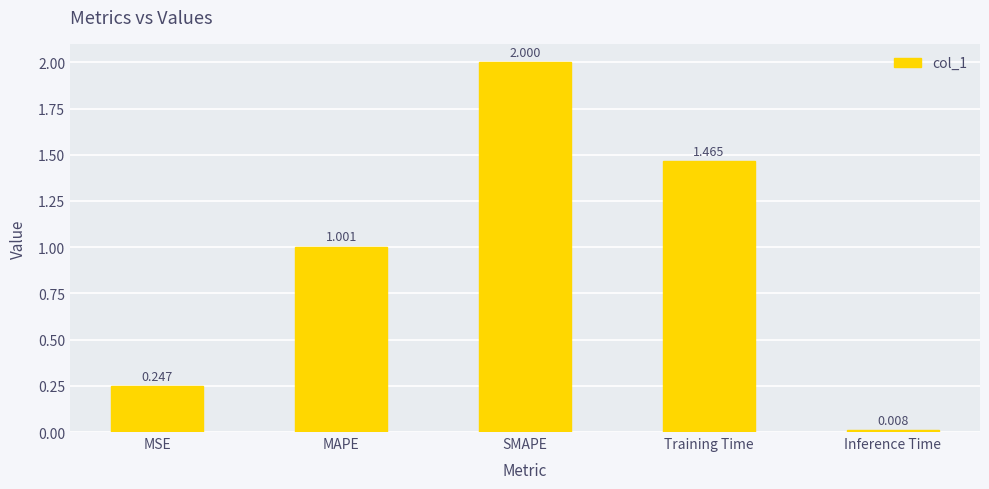

True or false: the data shows 2.0 at SMAPE.

True